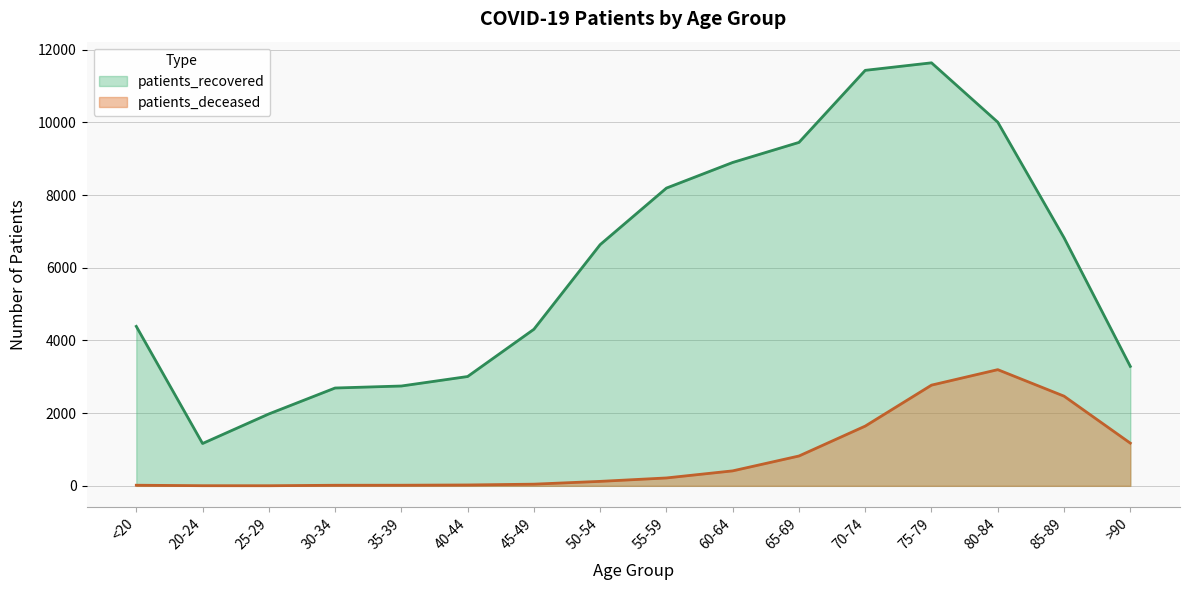

At how many categories does at least one series exceed 134?

16